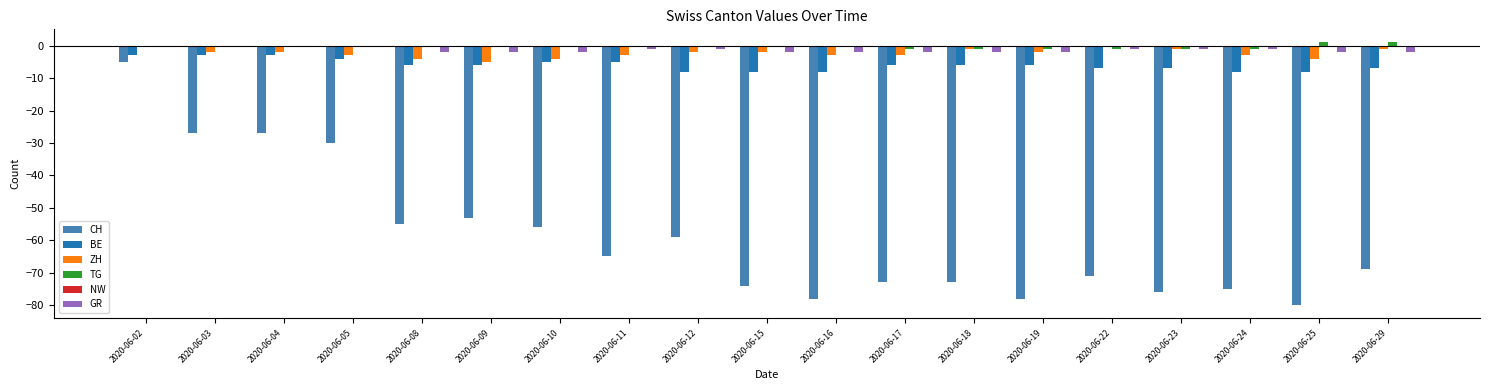

Is the value of GR at 2020-06-04 greater than the value of BE at 2020-06-18?

Yes